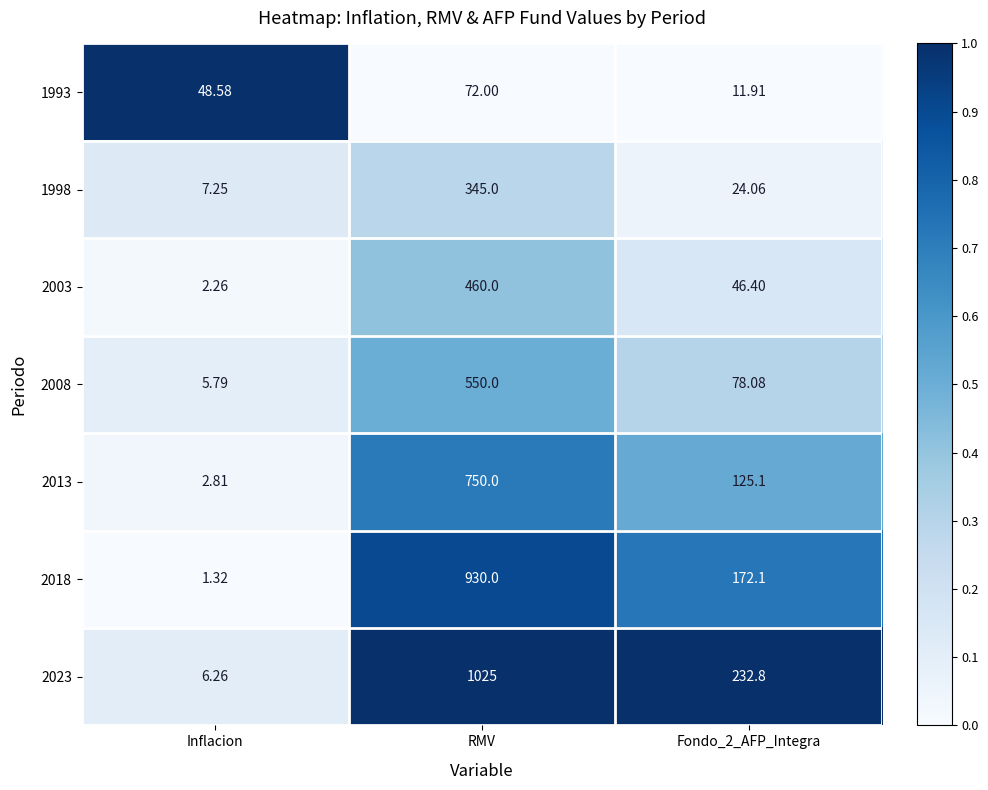

Which category has the highest value in the 2023 series?

RMV